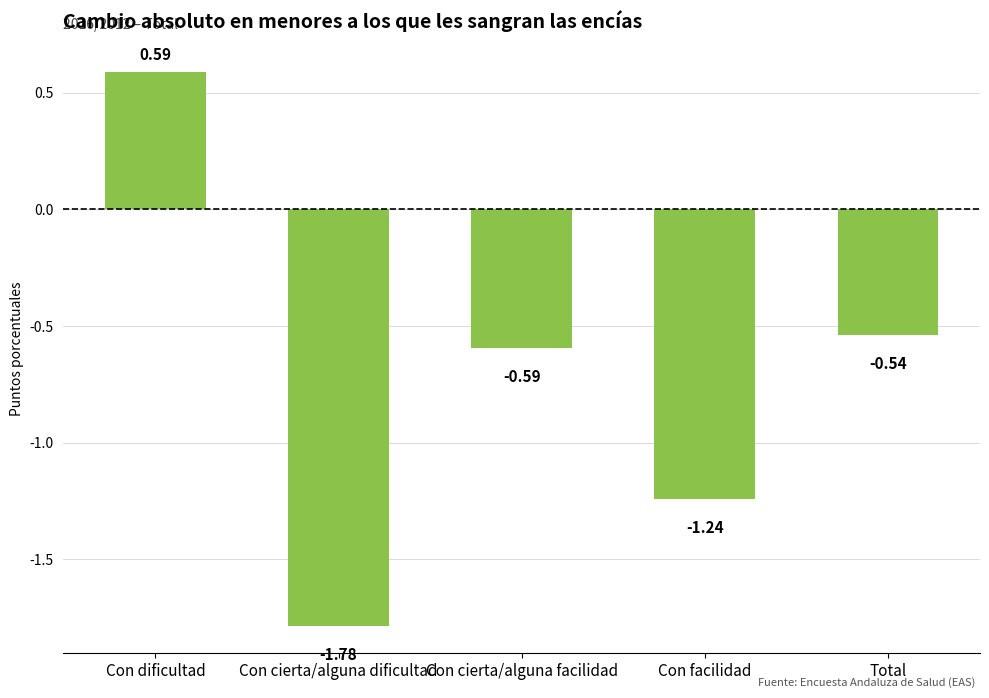

At which label is the value closest to 0?

Total